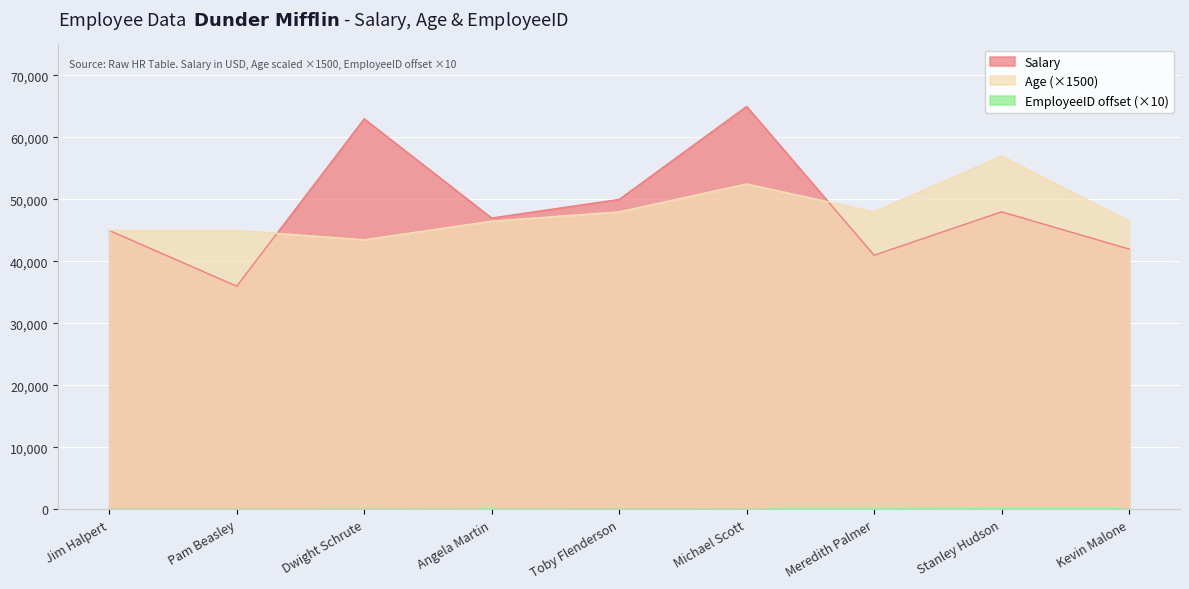

What is the label of the 6th point from the left?

Michael Scott